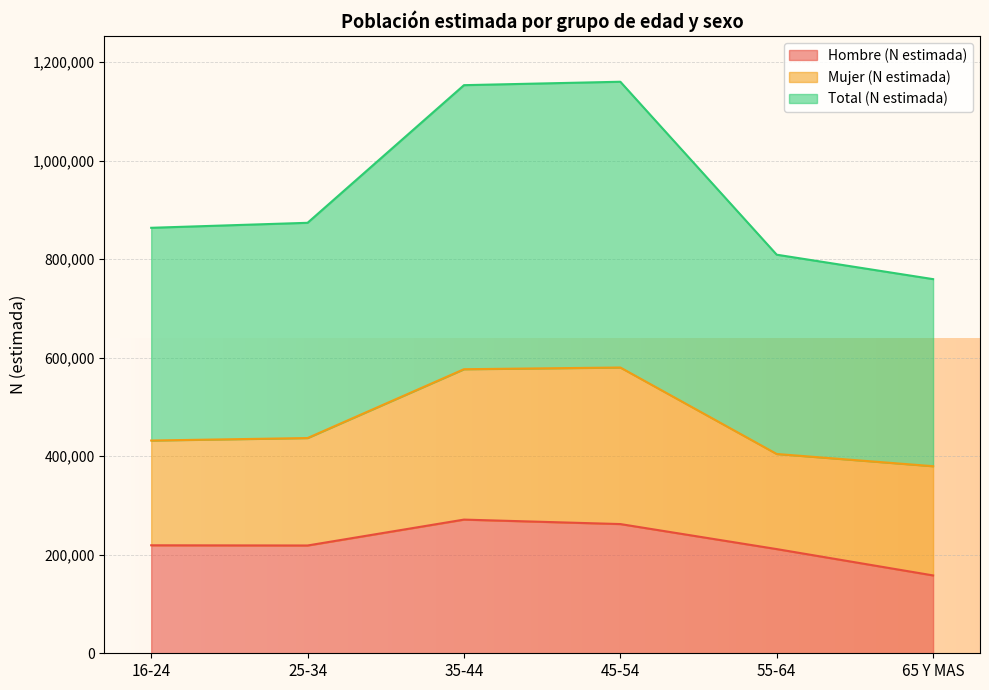

Does the chart display data point markers on the line(s)?

No